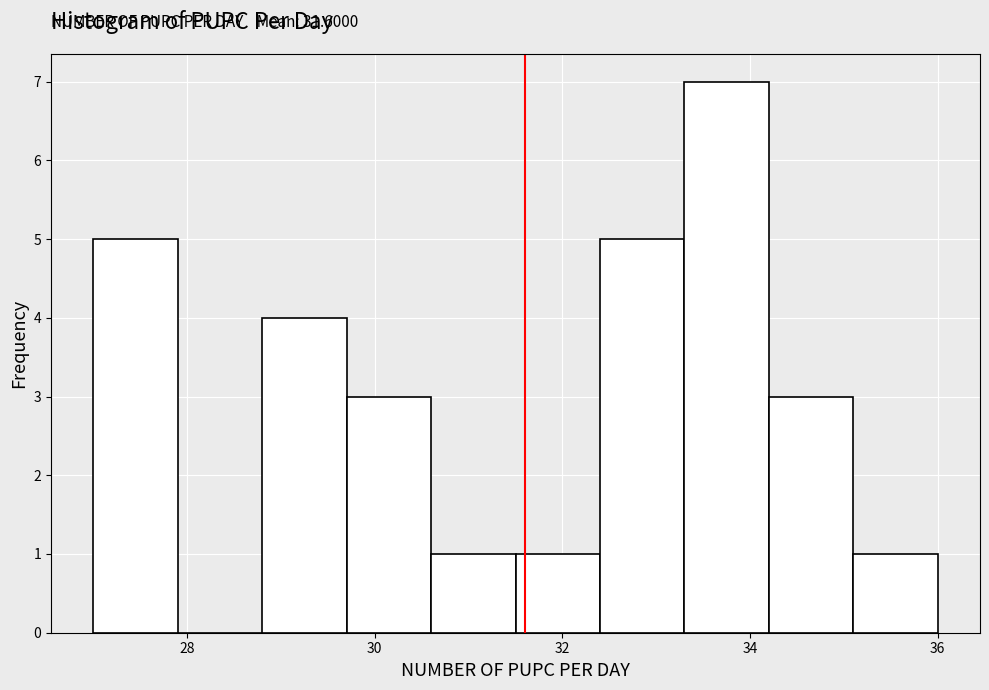

Which range on the x-axis has the tallest bar?

33.3 to 34.2